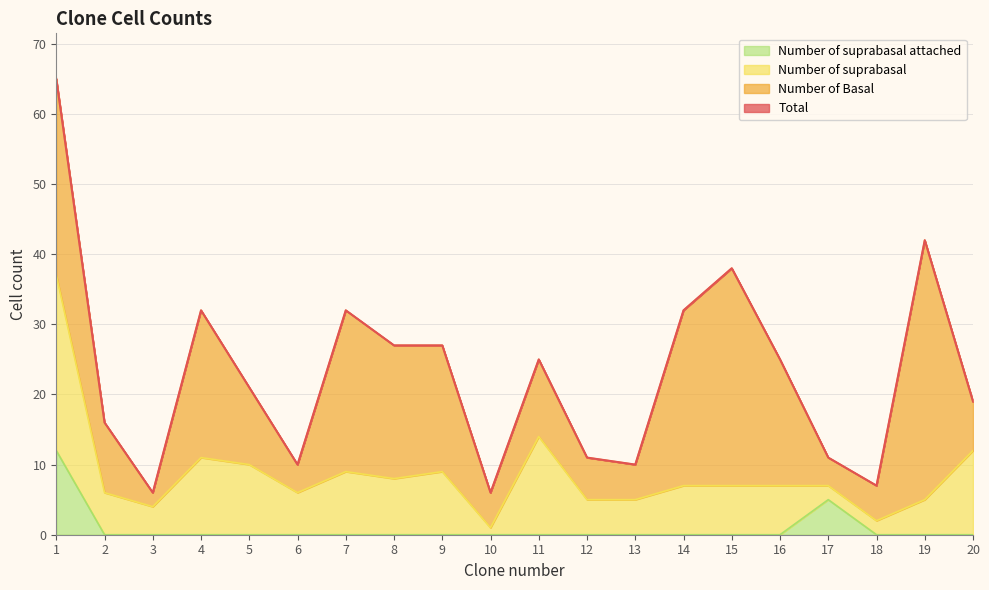

What is the difference between the maximum and second lowest values in the Number of suprabasal attached series?

12